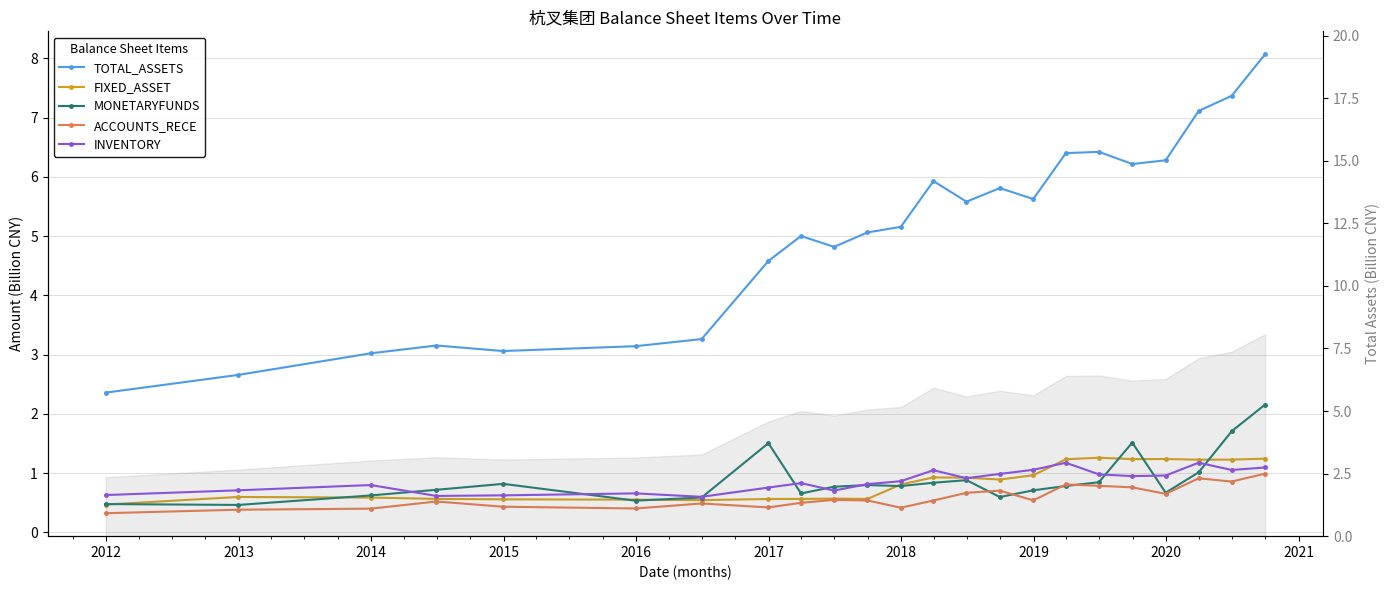

What position from the right is 2015?

19